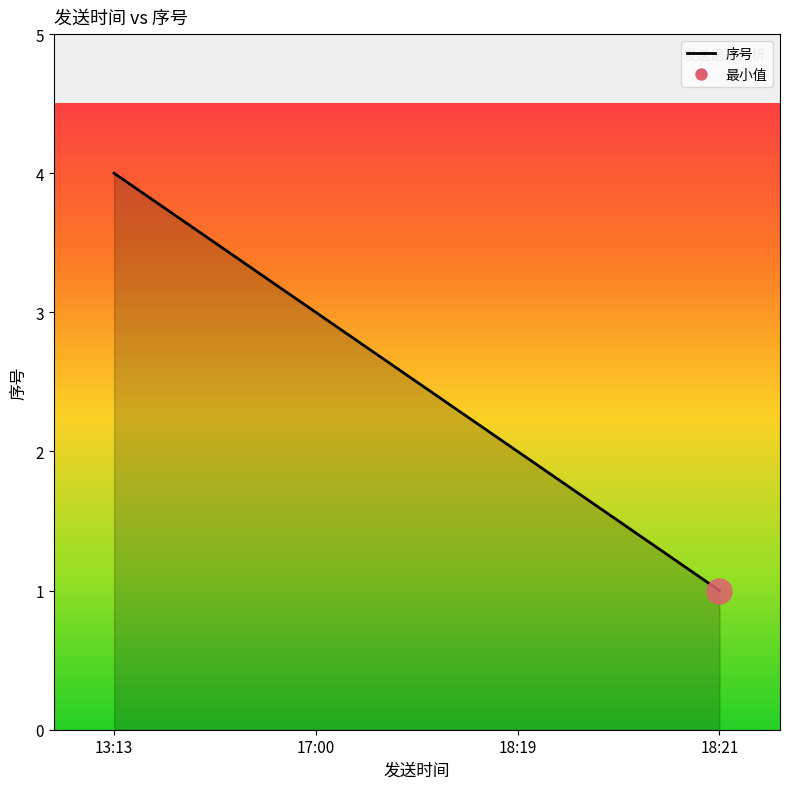

Reading left to right, list all the values displayed in this chart.

13:13=4	17:00=3	18:19=2	18:21=1